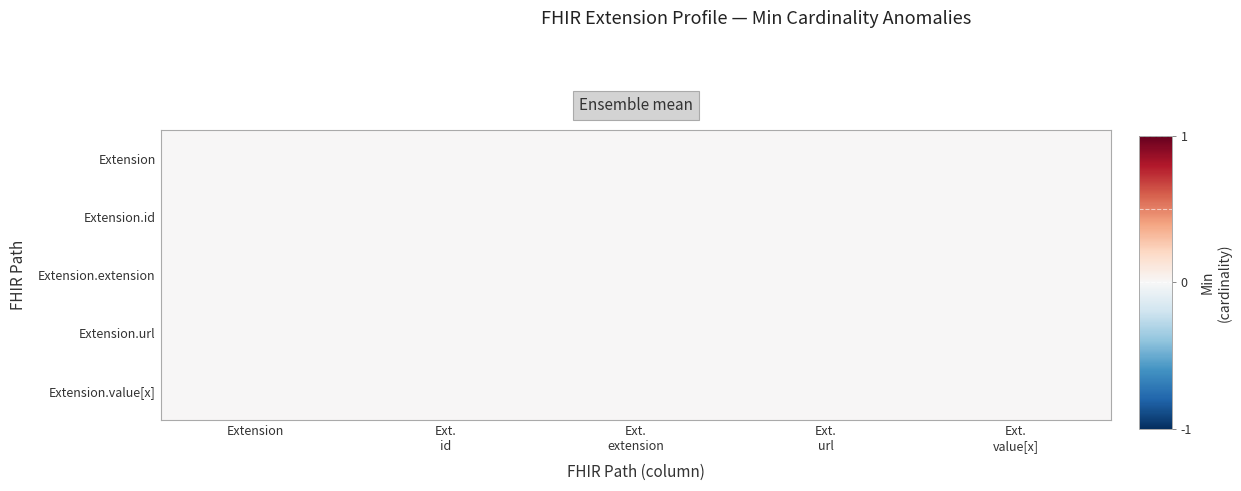

At which label is Extension.extension closest to 0?

Extension